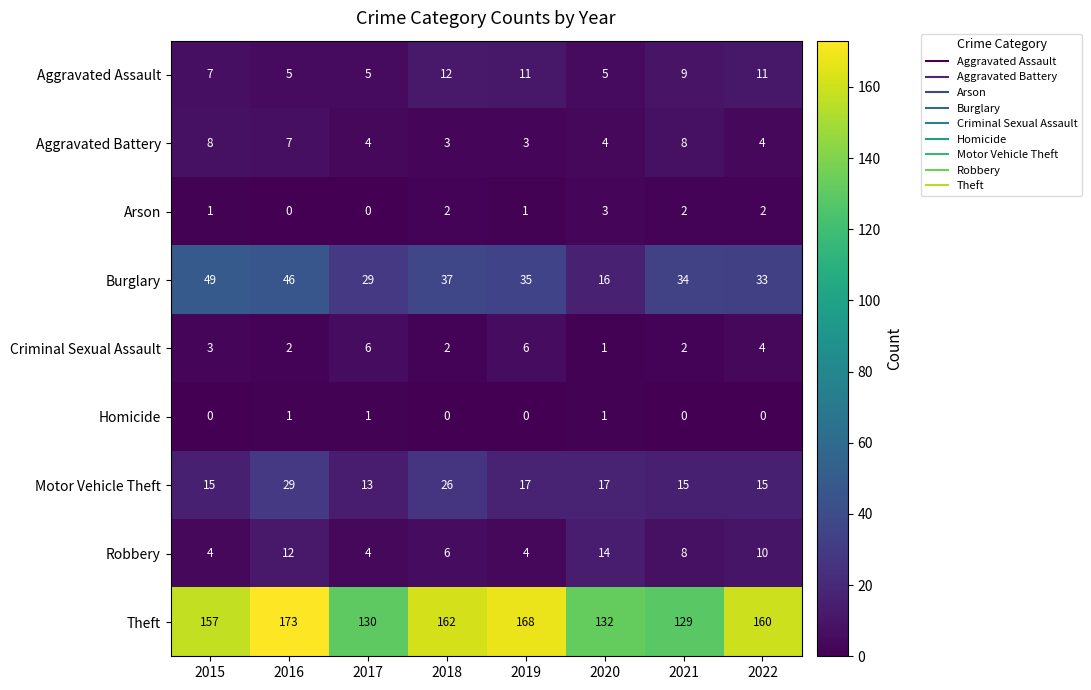

What is the difference between the Burglary values at 2020 and 2021?

18